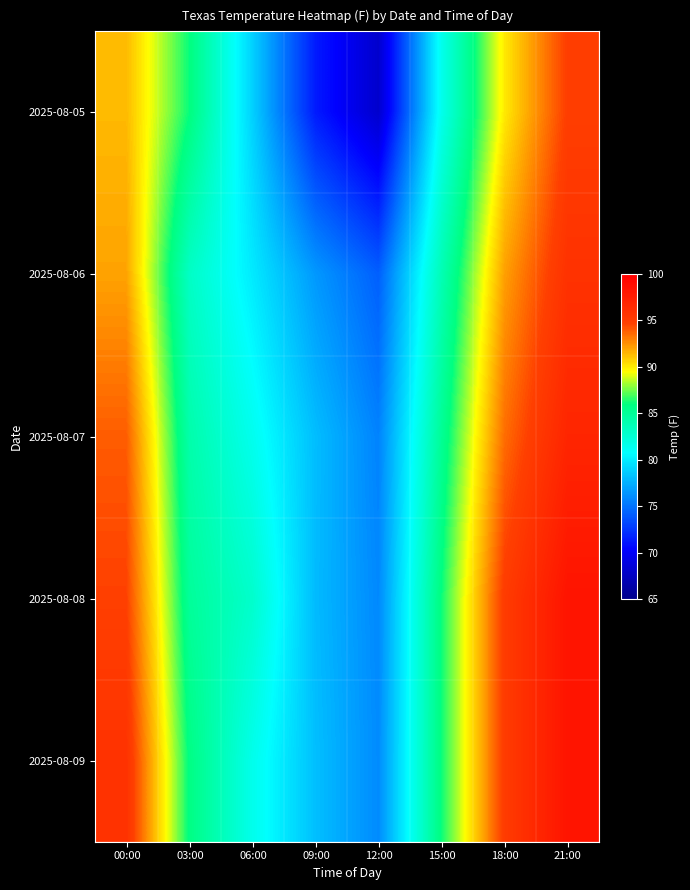

Which category has the lowest value across all series?

12:00